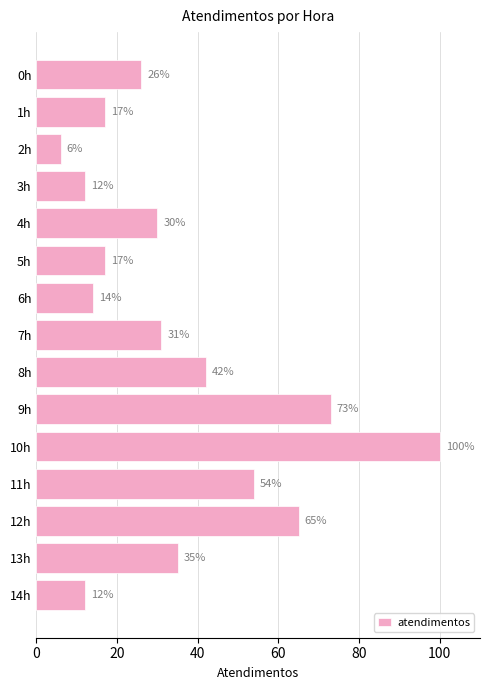

Read the value at 13h, to the nearest 10.

40